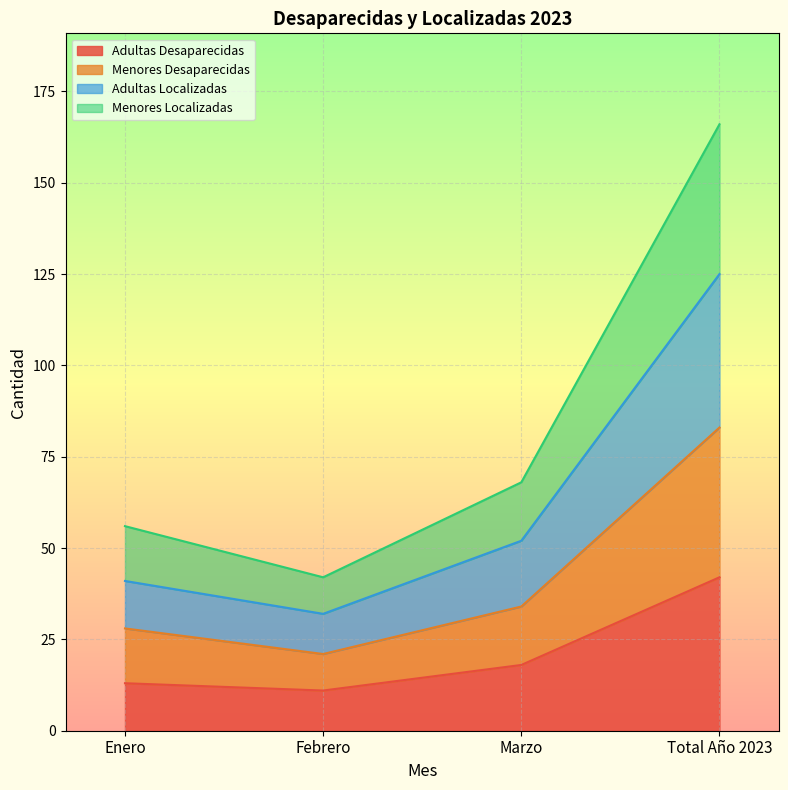

What value does the Adultas Desaparecidas series have at Enero?

13